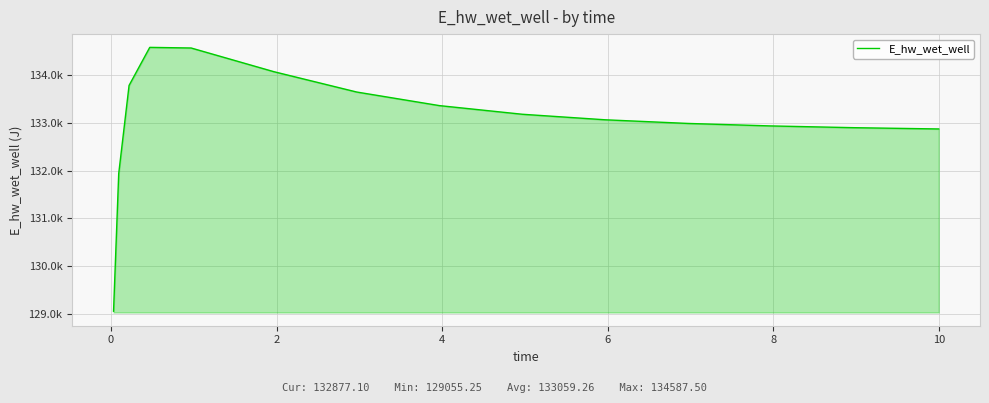

Does the chart have visible grid lines?

Yes